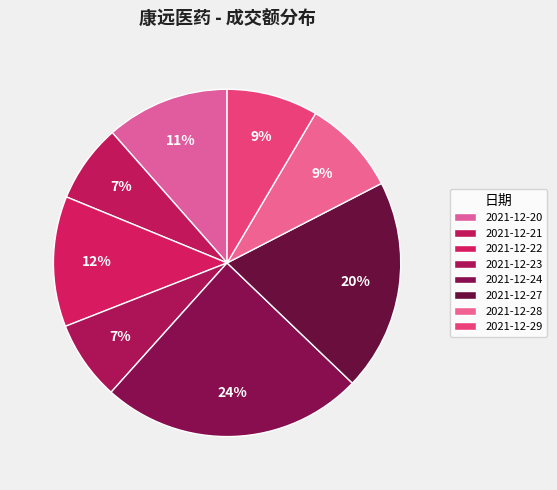

Is it true that 2021-12-20 is 11% of the pie?

True